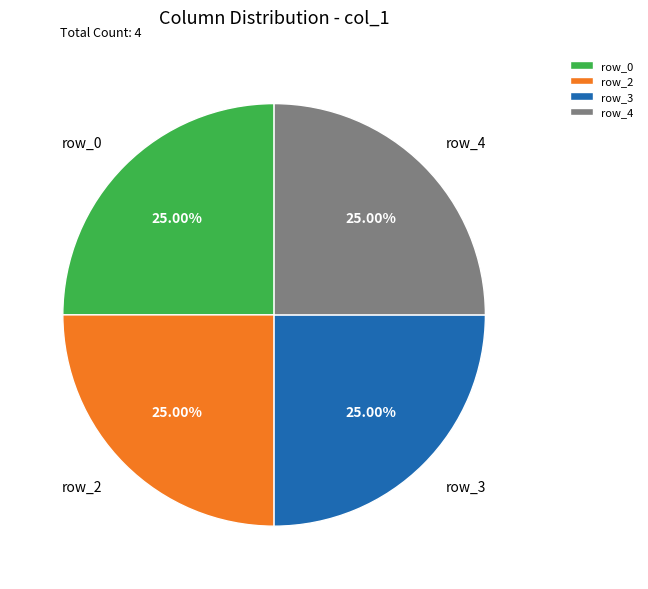

True or false: row_2 accounts for 25% of the total.

True